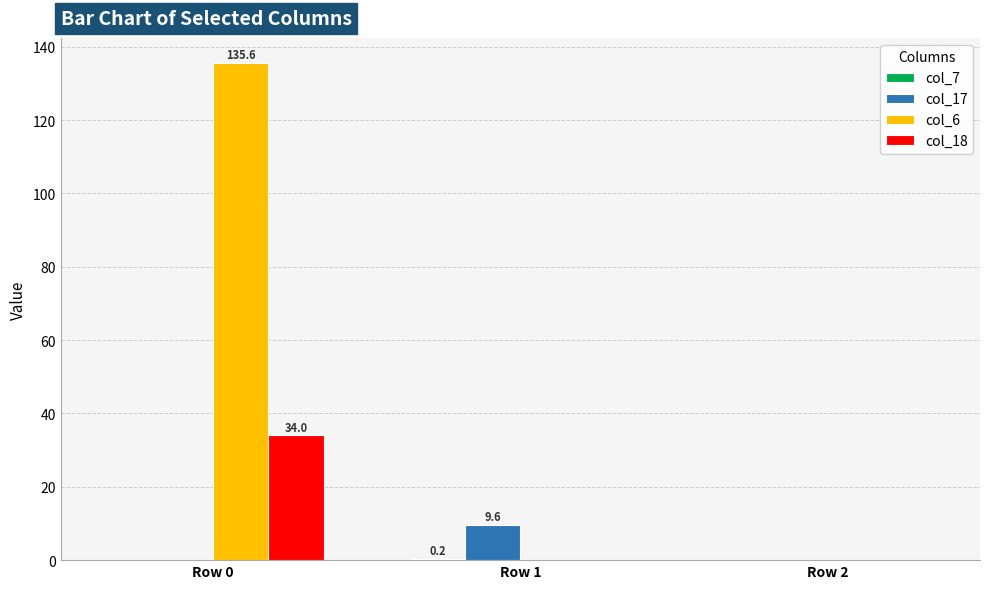

Which series has the largest range (max minus min)?

col_6